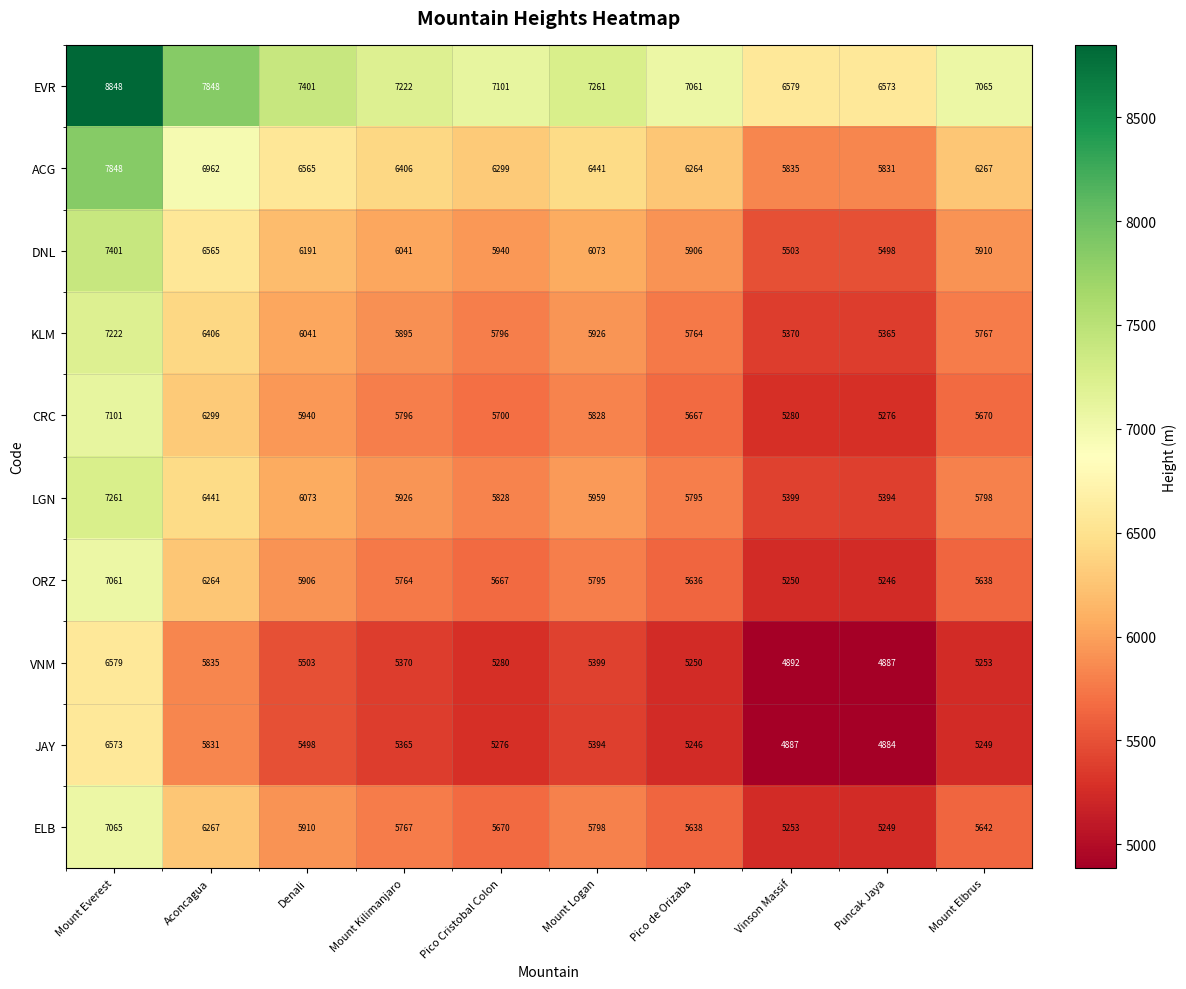

Is it true that ELB equals 7926 at Puncak Jaya?

False